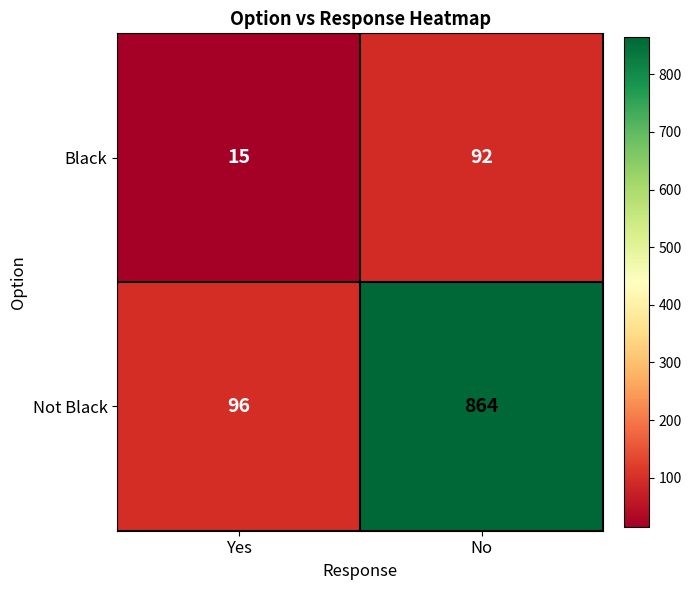

Reading left to right, extract all data points from this chart.

Black: 15	92
Not Black: 96	864